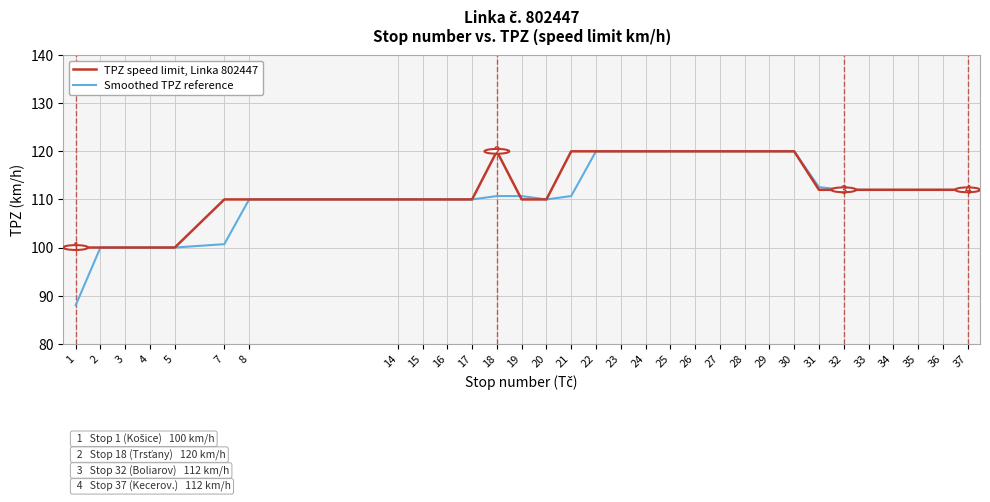

Is the value of TPZ speed limit, Linka 802447 at 24 greater than the value of Smoothed TPZ reference at 3?

Yes